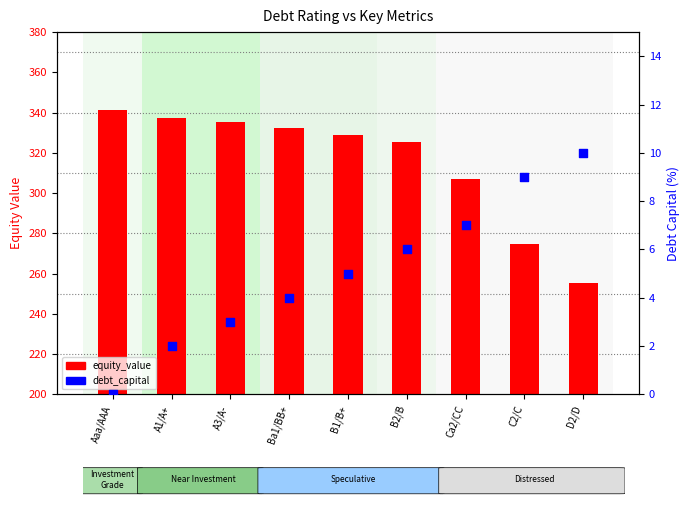

Which series contains the highest Y value?

equity_value